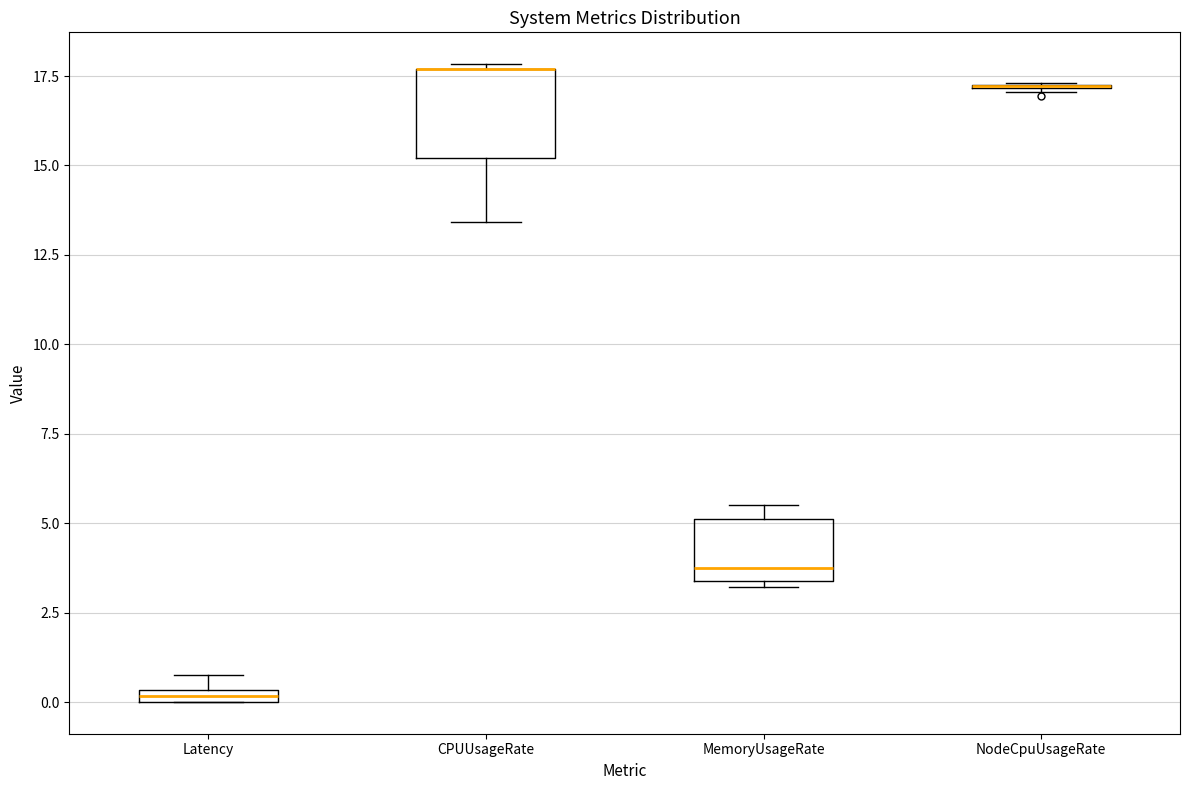

Which box is the tallest, from its lower edge to its upper edge?

CPUUsageRate